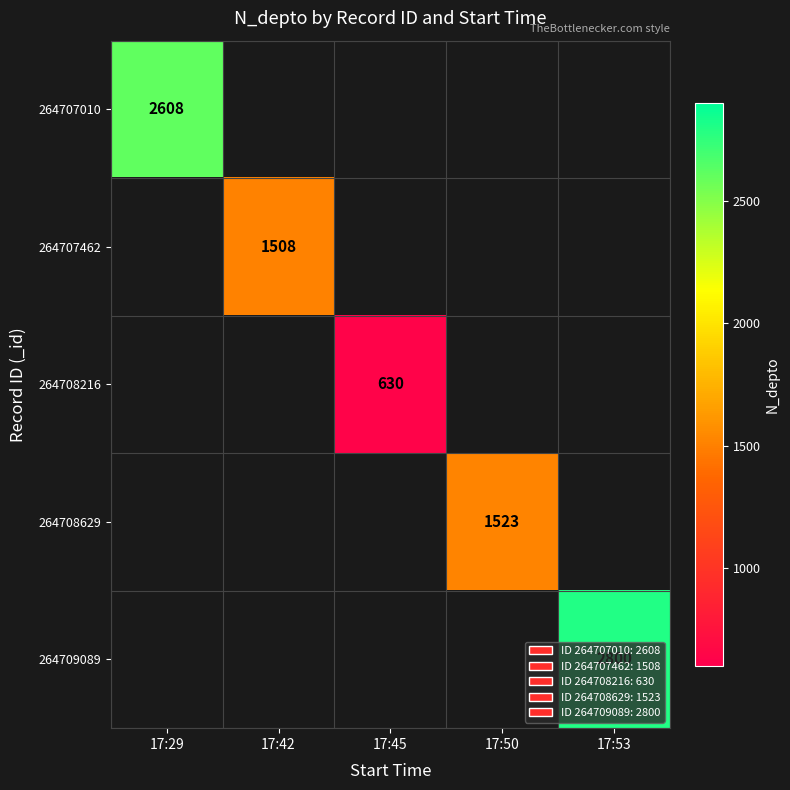

True or false: 264707462 has a value of 1508 at 17:42.

True